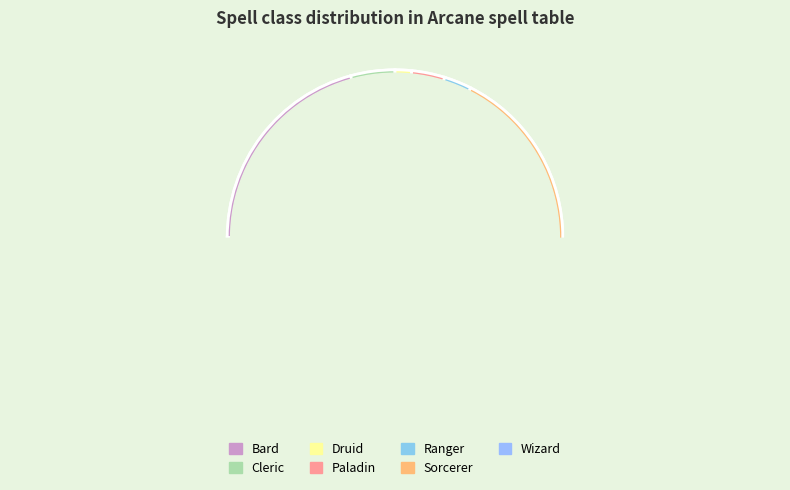

How much of the chart is everything except Ranger?

97.3%